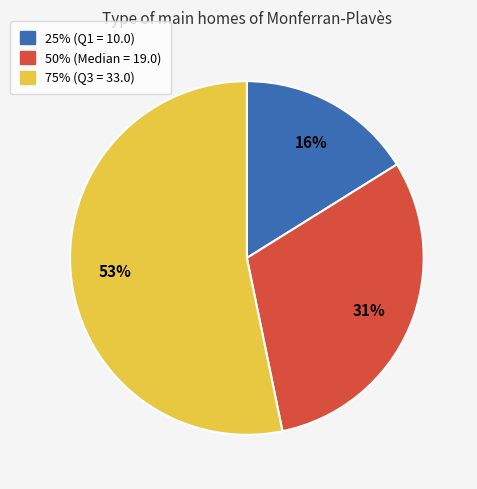

How many slices are in this pie chart?

3